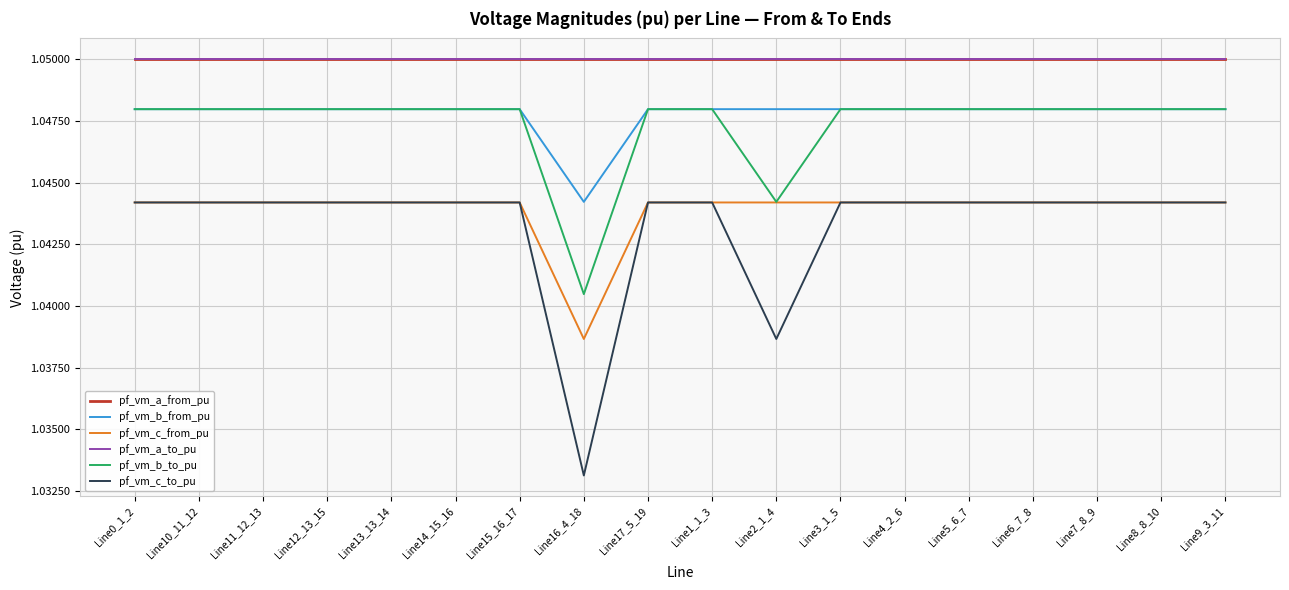

True or false: pf_vm_c_to_pu has more than 2 interior local peaks.

True